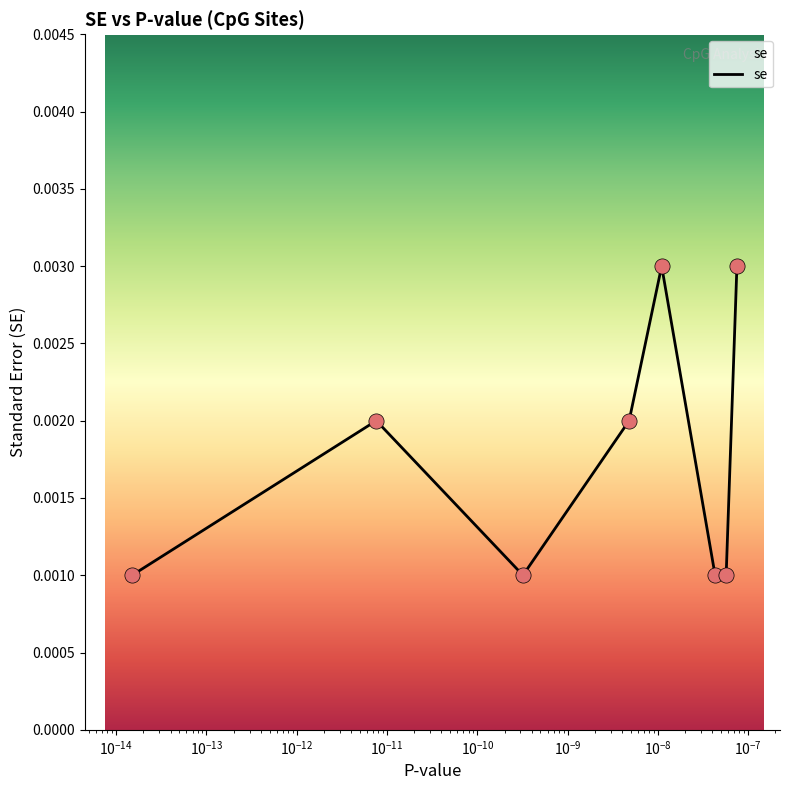

True or false: the data has more than 0 interior local peaks.

True